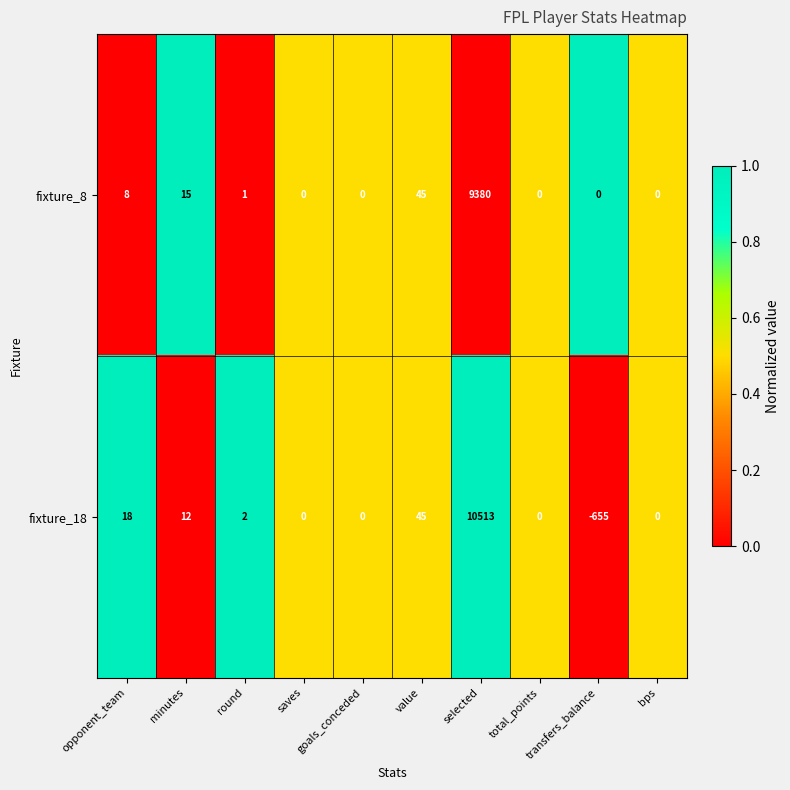

Which series has the widest spread of values?

fixture_18